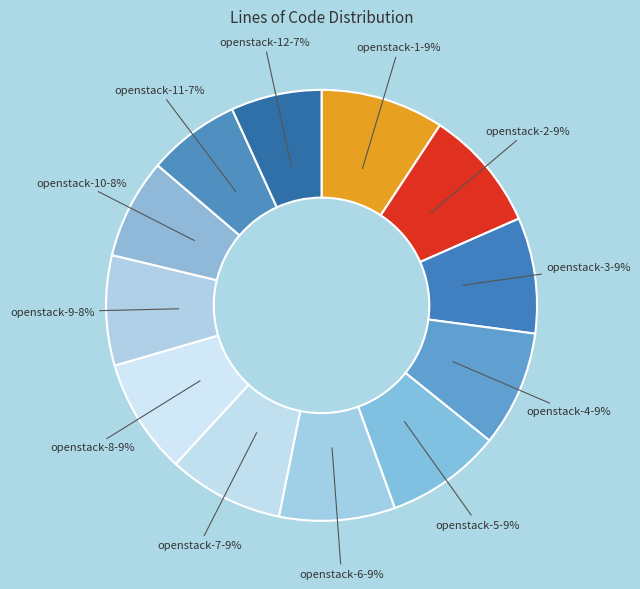

Approximately how many times larger is the value at openstack-8 compared to openstack-12?

1.3